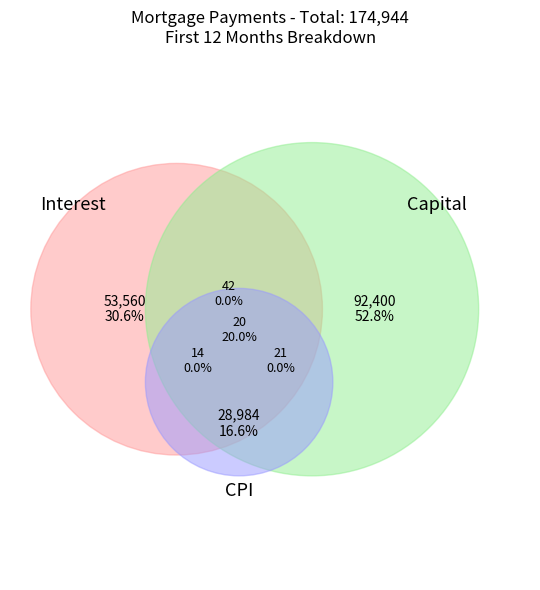

The Month 5 slice represents 1% of the pie. True or false?

False